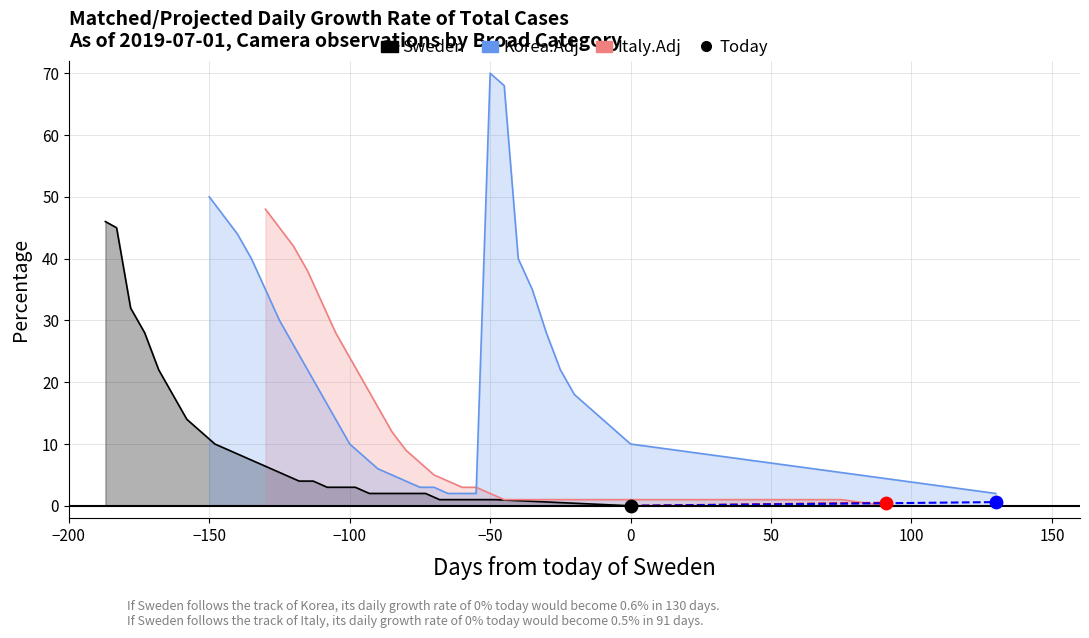

Which series has the widest spread of Y values?

Korea.Adj